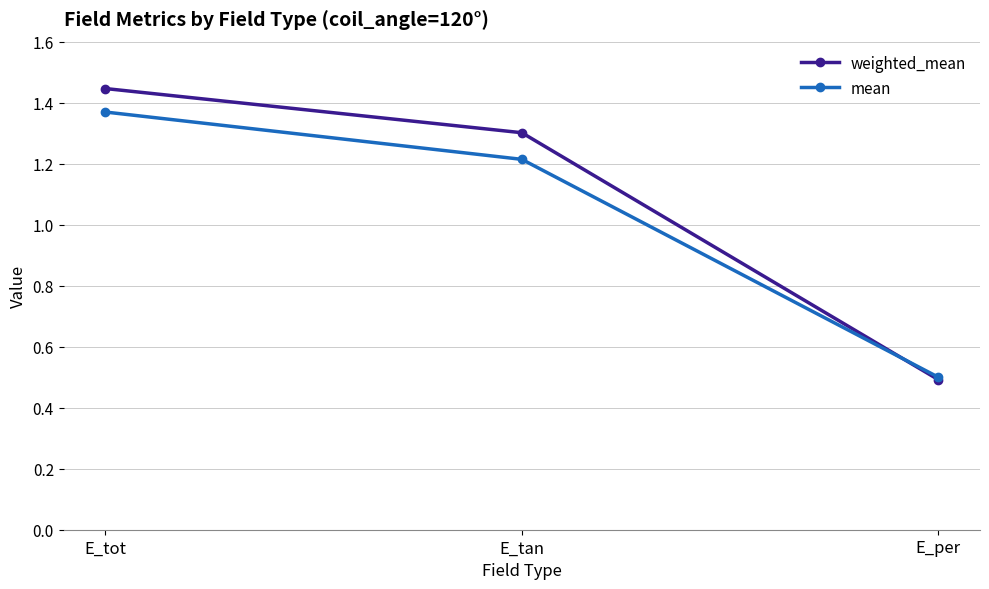

What is the total value across all series at E_tot?

2.8